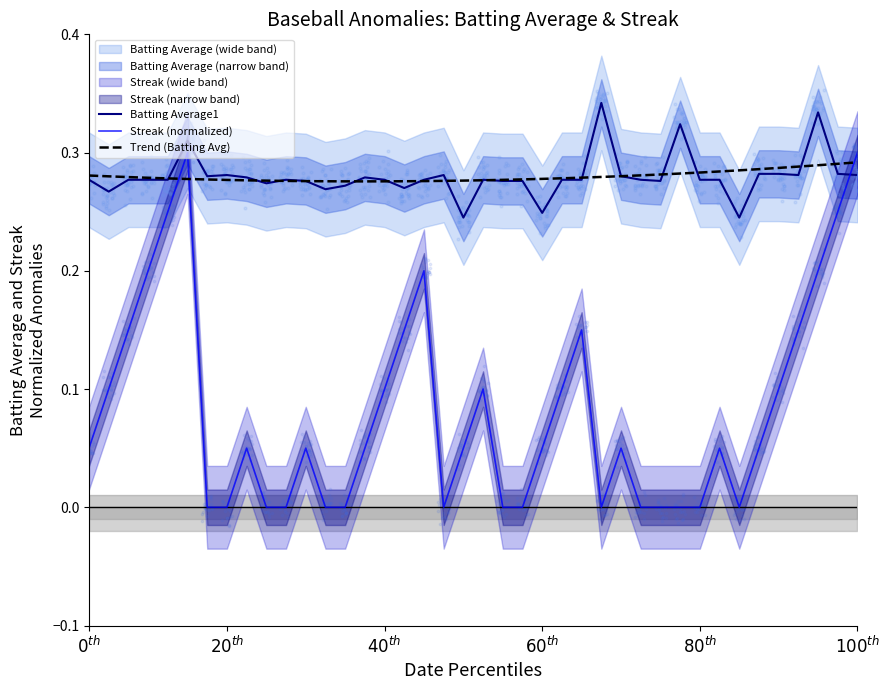

After their last crossing, which series has the higher values: Batting Average1 or Streak (normalized)?

Streak (normalized)